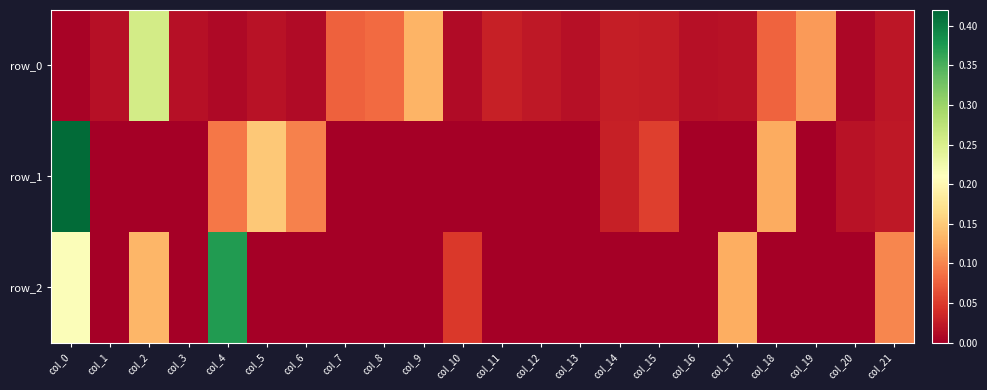

Rank the series at col_5 from lowest to highest value.

row_2, row_0, row_1